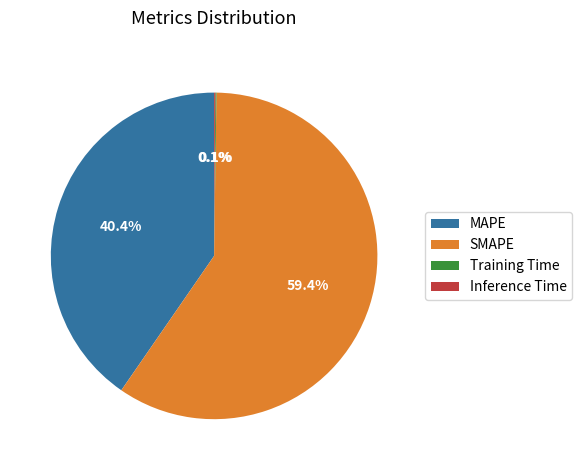

Which category has the biggest portion of the pie?

SMAPE